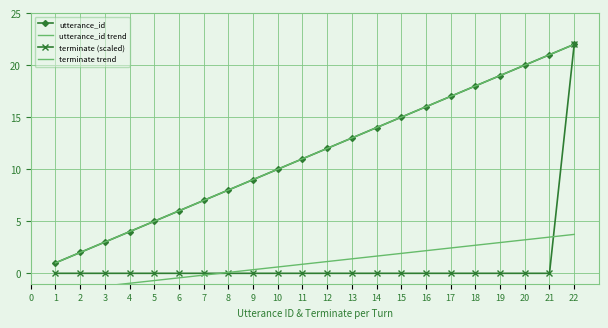

What are all the series names shown in the legend?

utterance_id, utterance_id trend, terminate (scaled), terminate trend